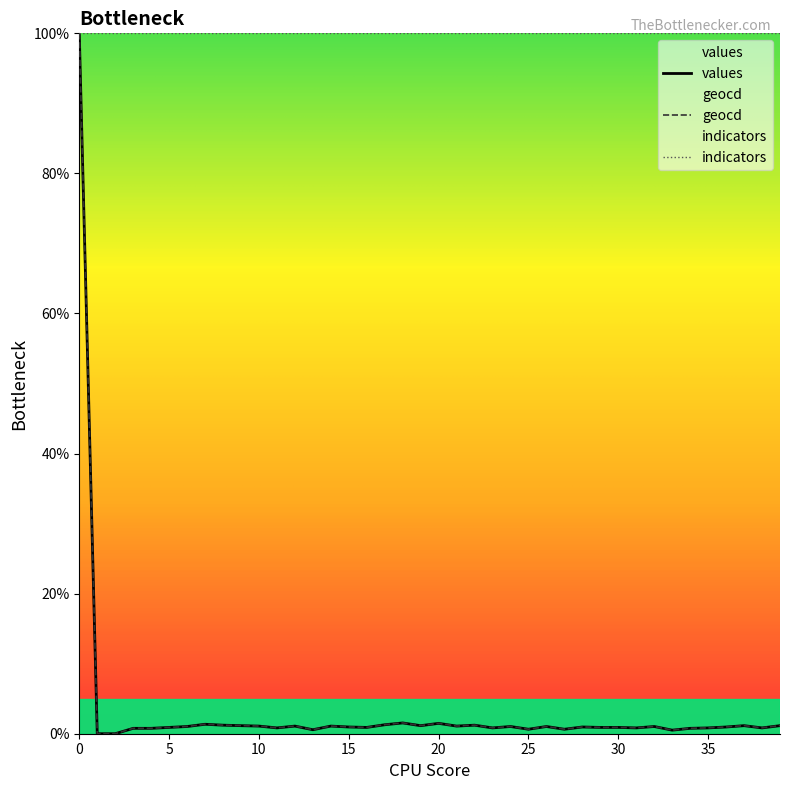

How many distinct data groups are displayed?

3